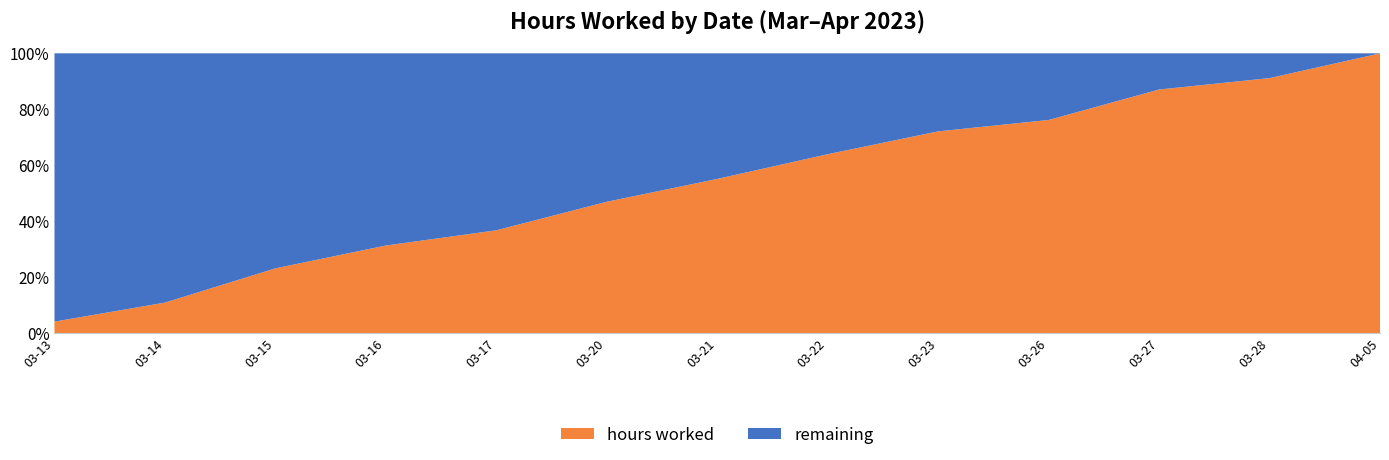

Which category has the highest value in the hours worked series?

04-05